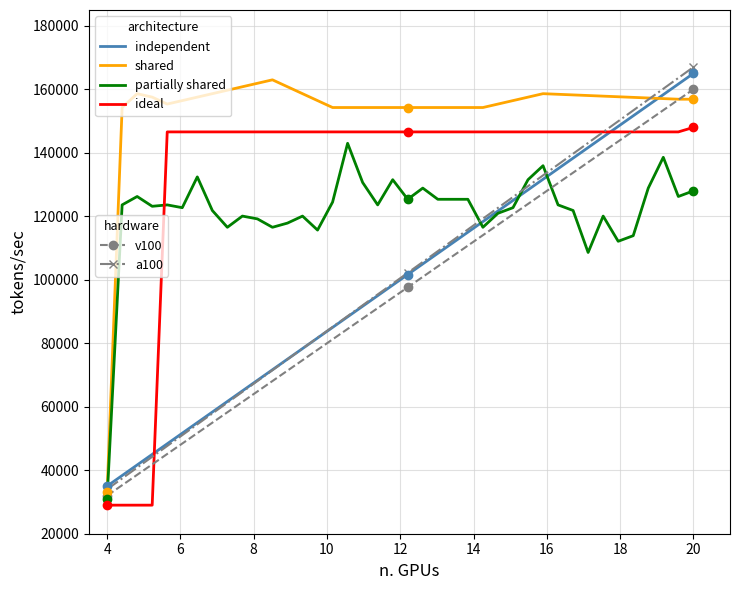

What is the greatest value displayed?

167000.0